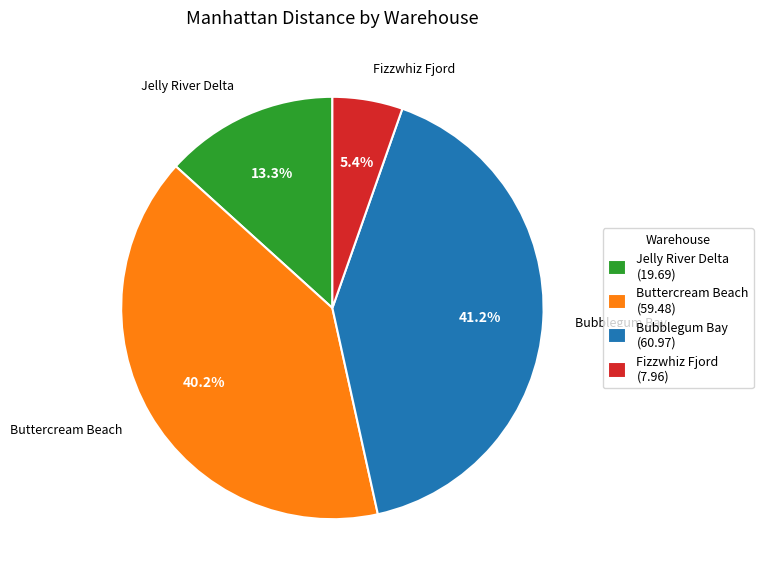

What is the largest slice in the pie chart?

Bubblegum Bay